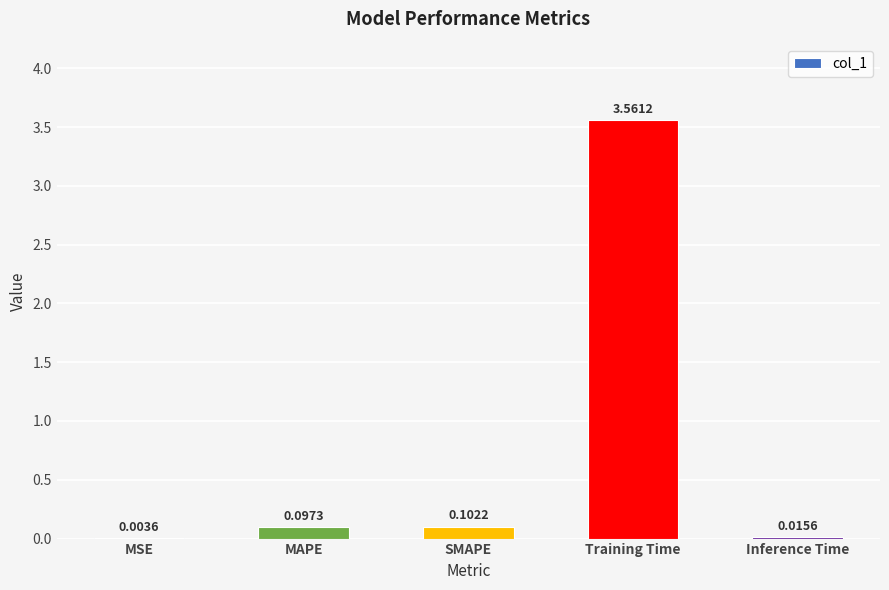

What is the change in value from Training Time to Inference Time?

-3.5